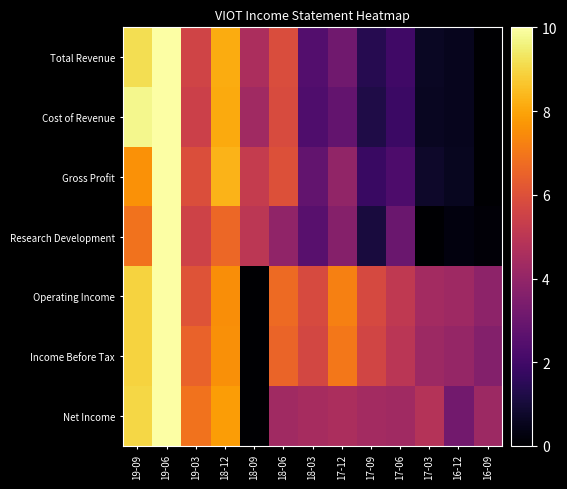

Which has a higher value, 17-03 or 19-09?

19-09